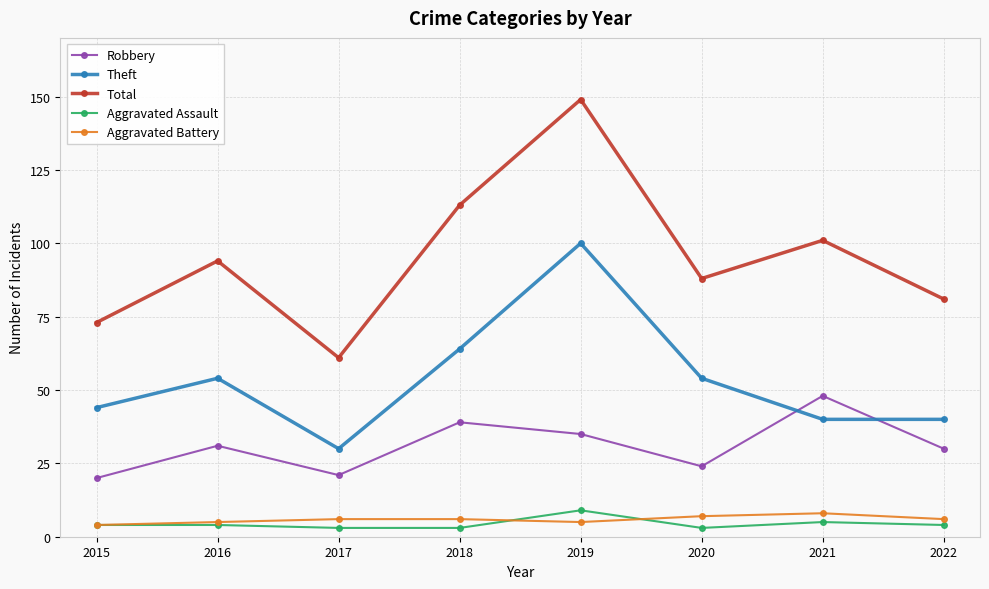

Is it true that Theft equals 29 at 2020?

False